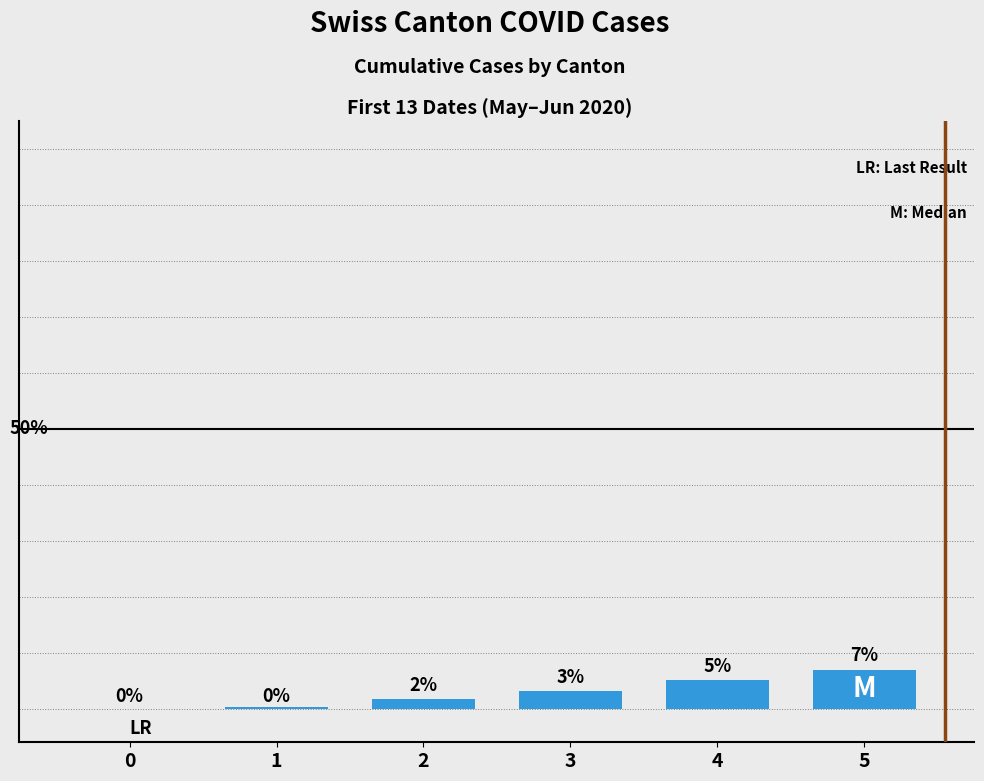

Which has a higher value, 3 or 1?

3